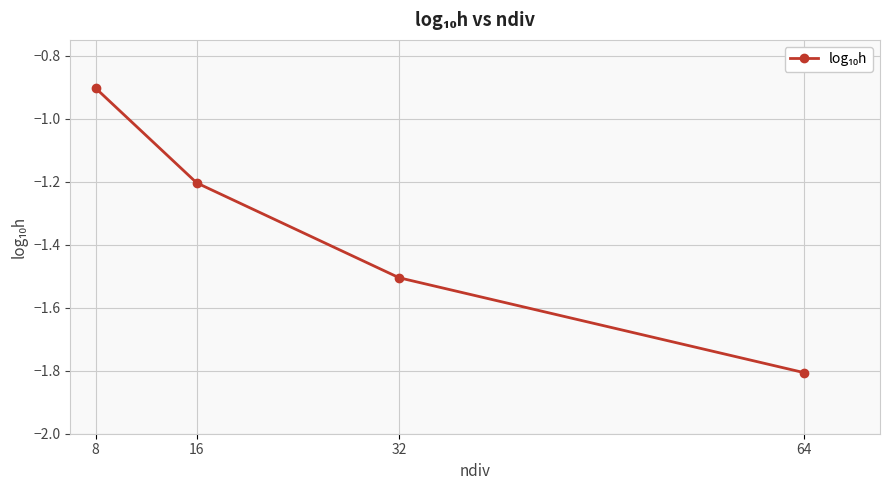

Which has a higher value, 16 or 32?

16